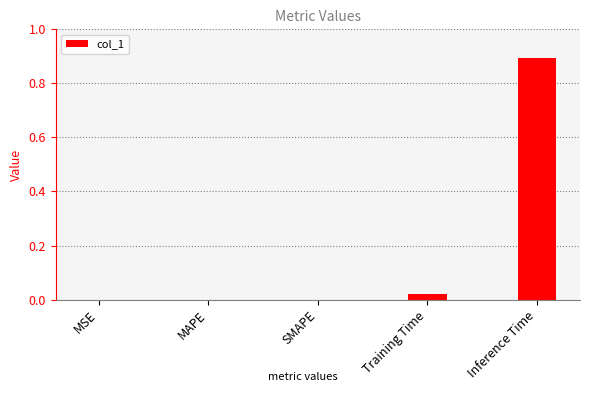

The value at Training Time is 0.0. True or false?

True